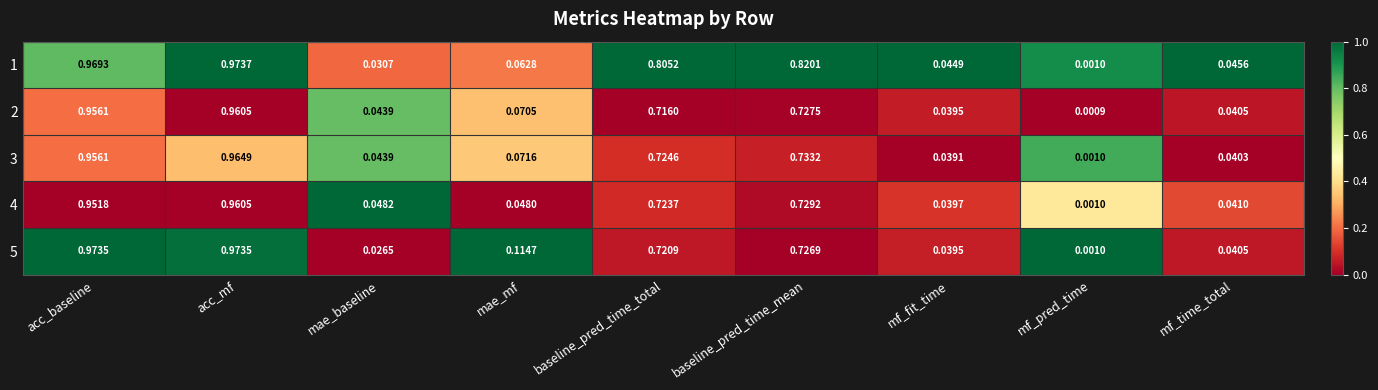

Which category has the lowest value across all series?

mf_pred_time